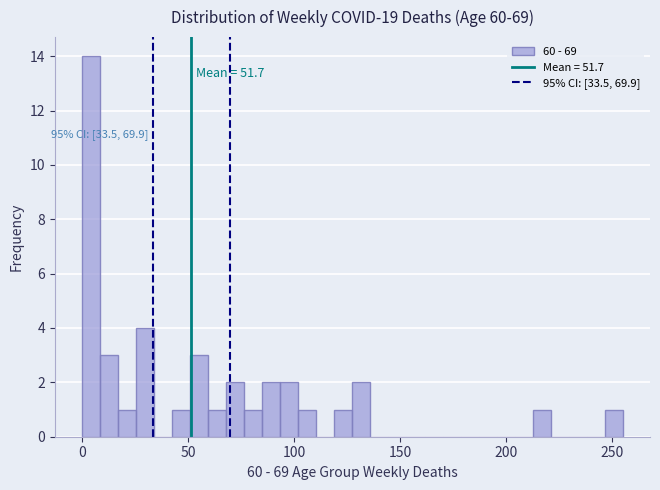

Read against the x-axis, roughly where is the centre of the tallest bar?

5